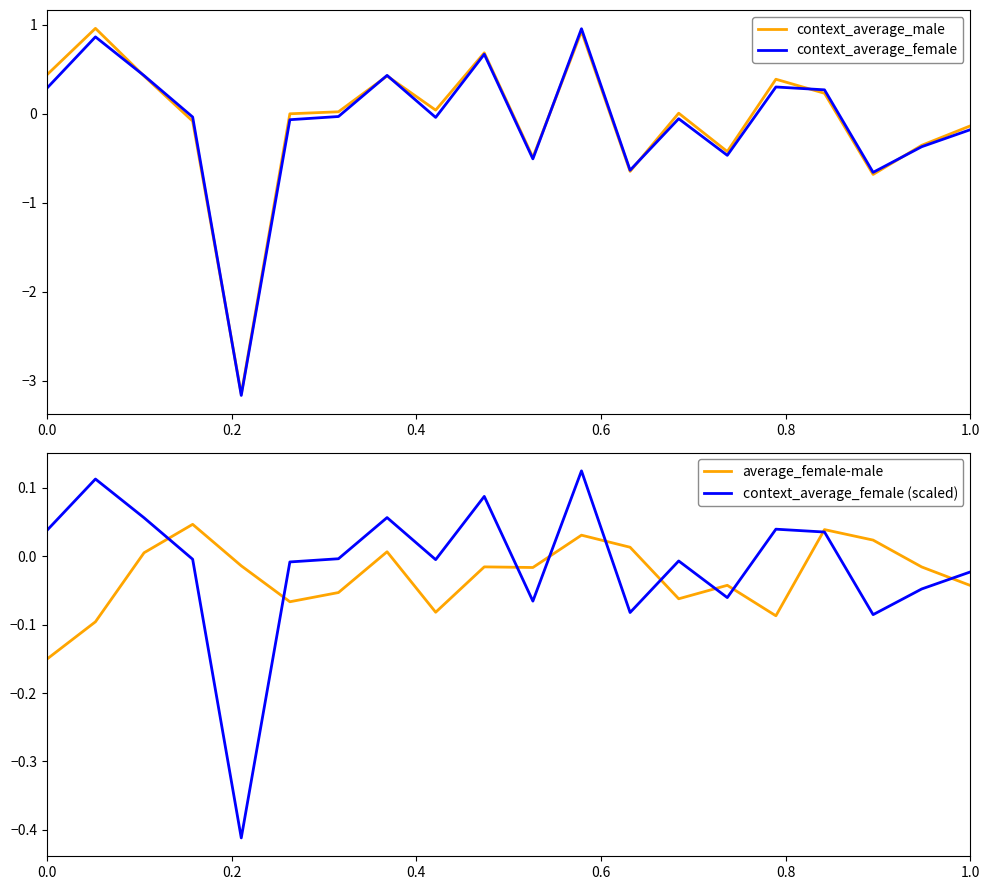

True or false: context_average_male has a value of -0.1 at 1.0.

True